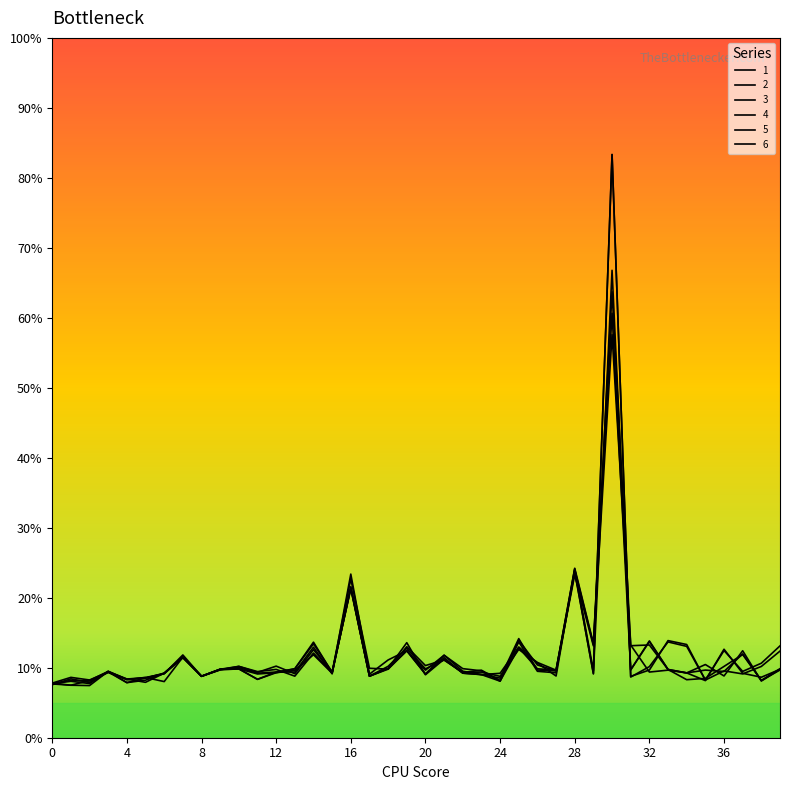

Does the chart display data point markers on the line(s)?

No